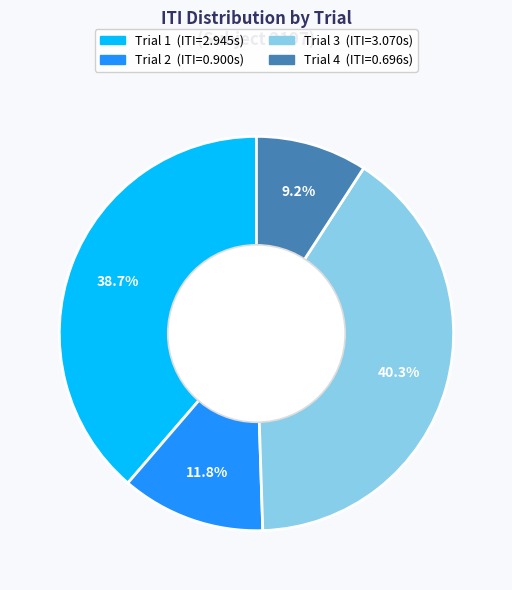

To the nearest percent, what is the difference between the Trial 1 and Trial 2 slice percentages?

27%